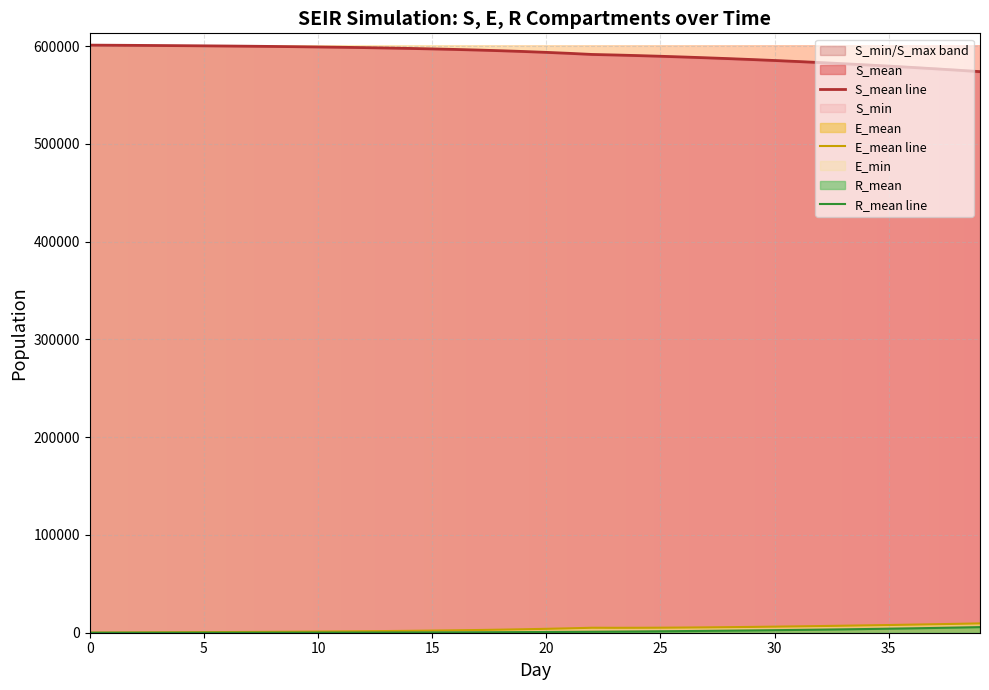

Which series has the largest range (max minus min)?

S_mean line